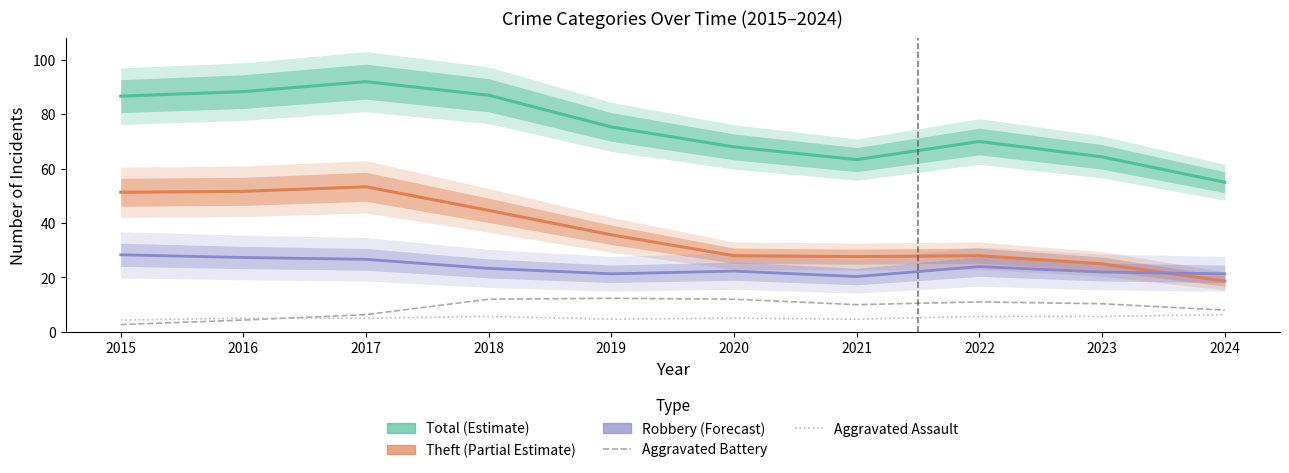

What is the average value of the Theft (Partial Estimate) series?

36.4